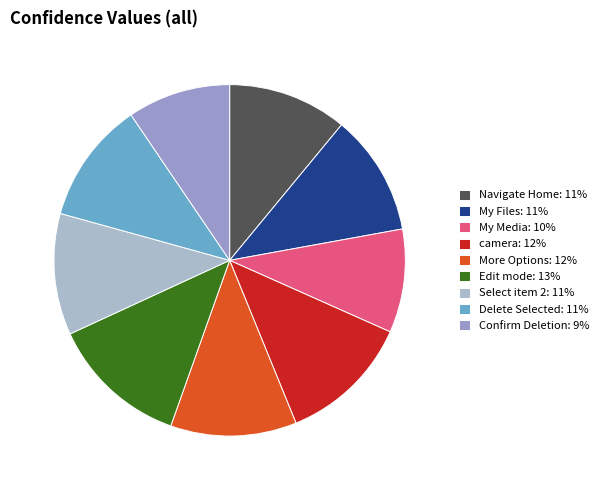

To the nearest percent, what is the combined percentage of Select item 2 and My Files?

22%